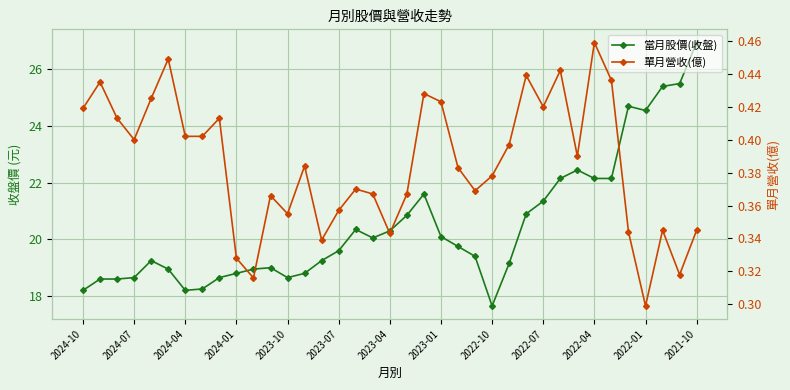

Which series has the largest total across all categories?

當月股價(收盤)